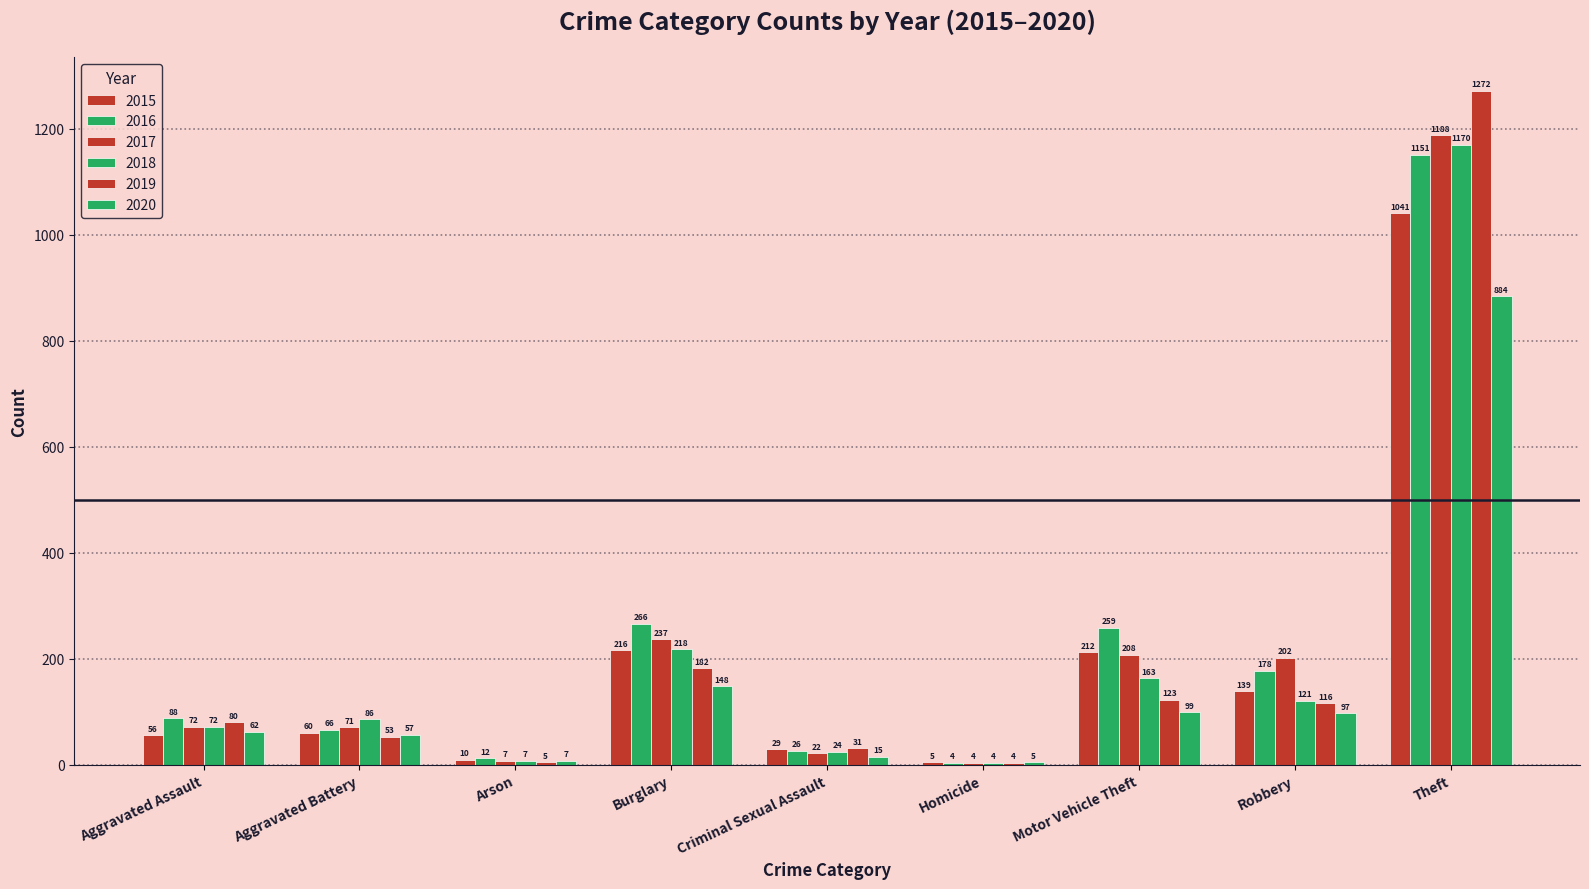

How many groups of bars are there?

9